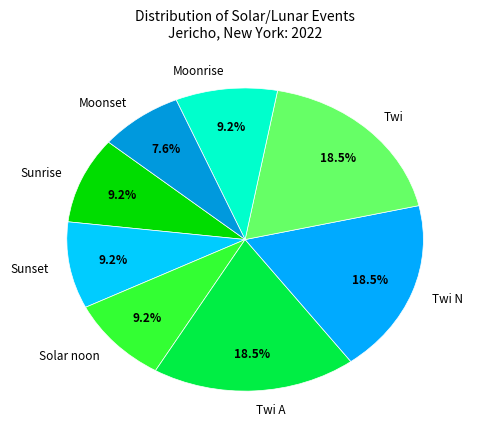

What percentage is NOT represented by Moonset?

92.4%